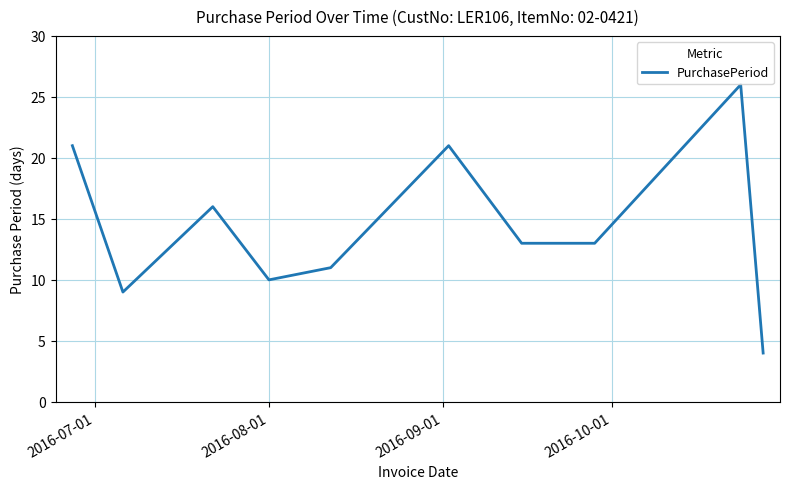

What is the average value?

14